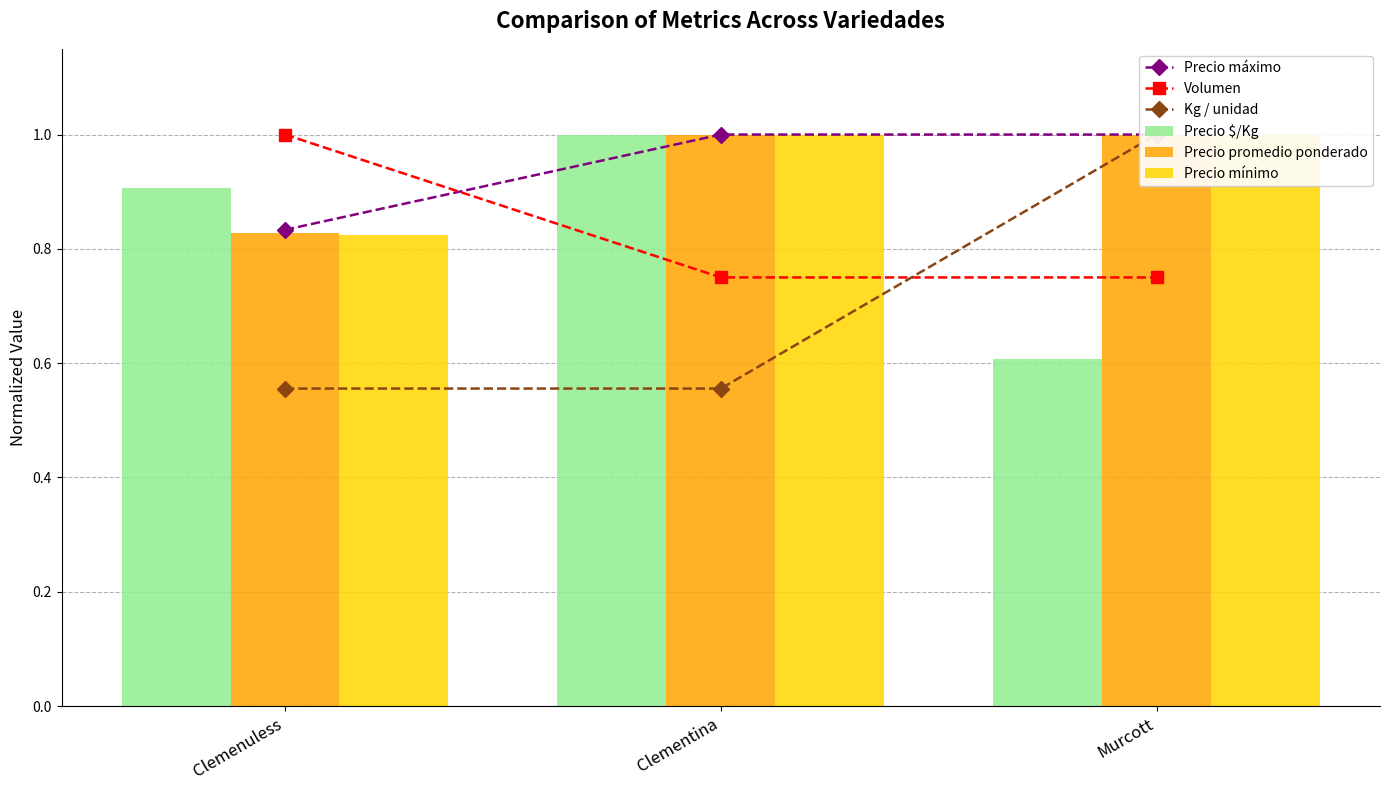

Which category has the lowest value across all series?

Clemenuless